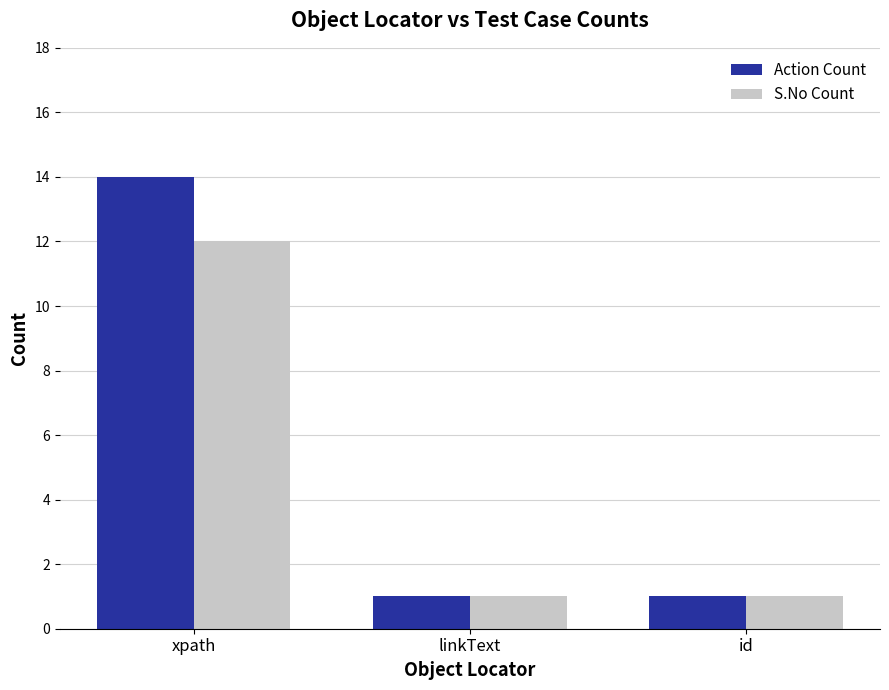

What is the difference between the highest and lowest values at xpath?

2